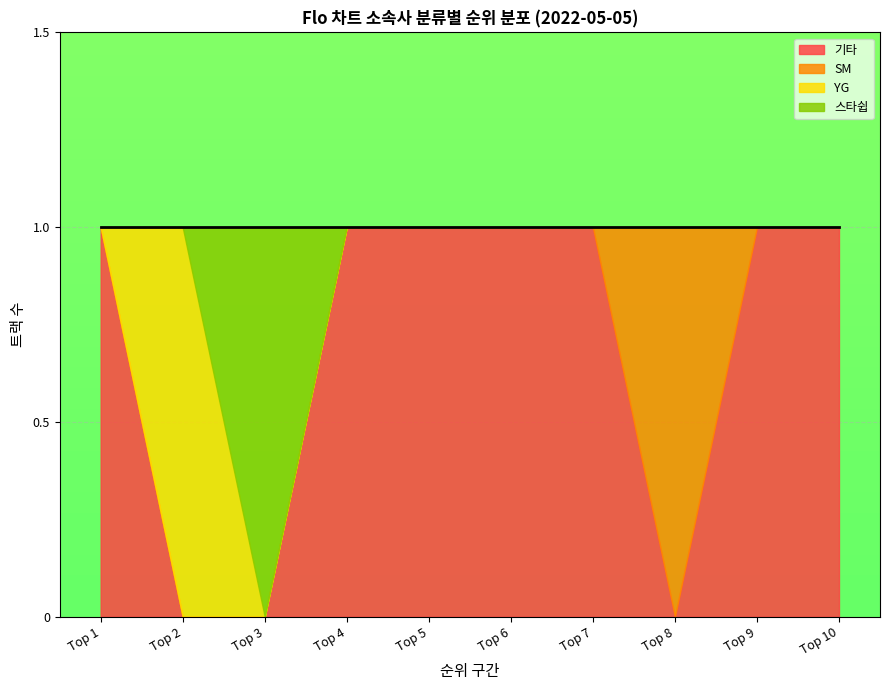

The value of 기타 at Top 1 is 1. True or false?

True